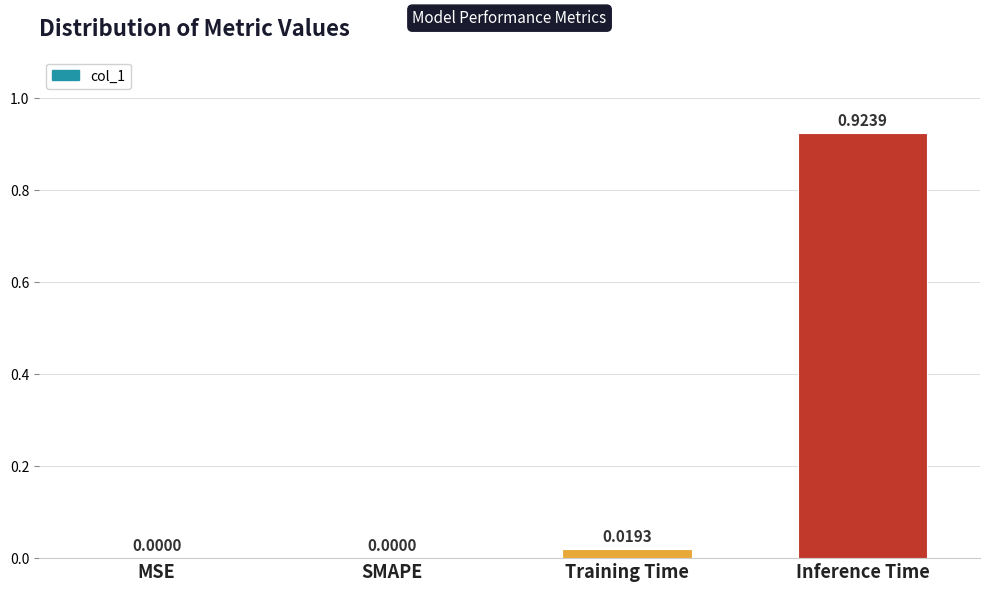

Between Inference Time and Training Time, which is larger?

Inference Time